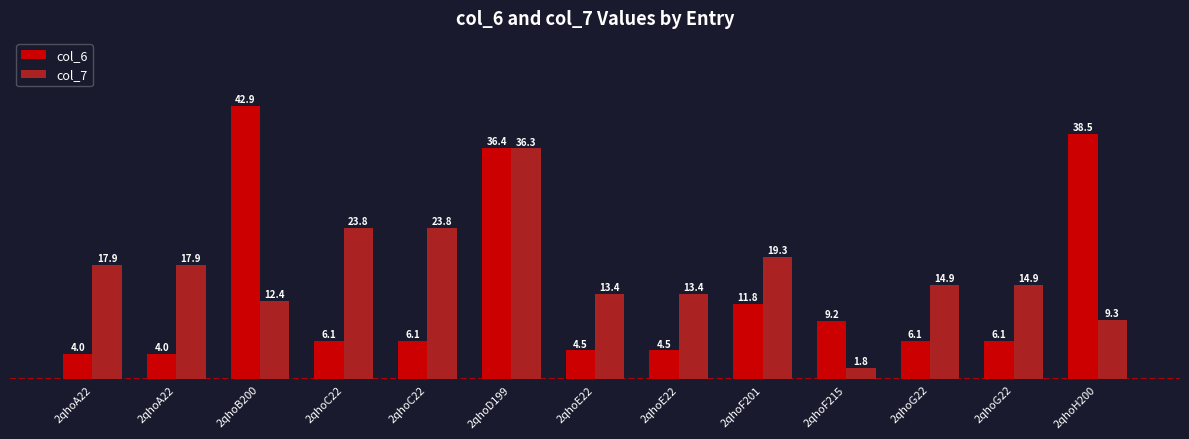

What value does the col_6 series have at 2qhoG22?

6.1